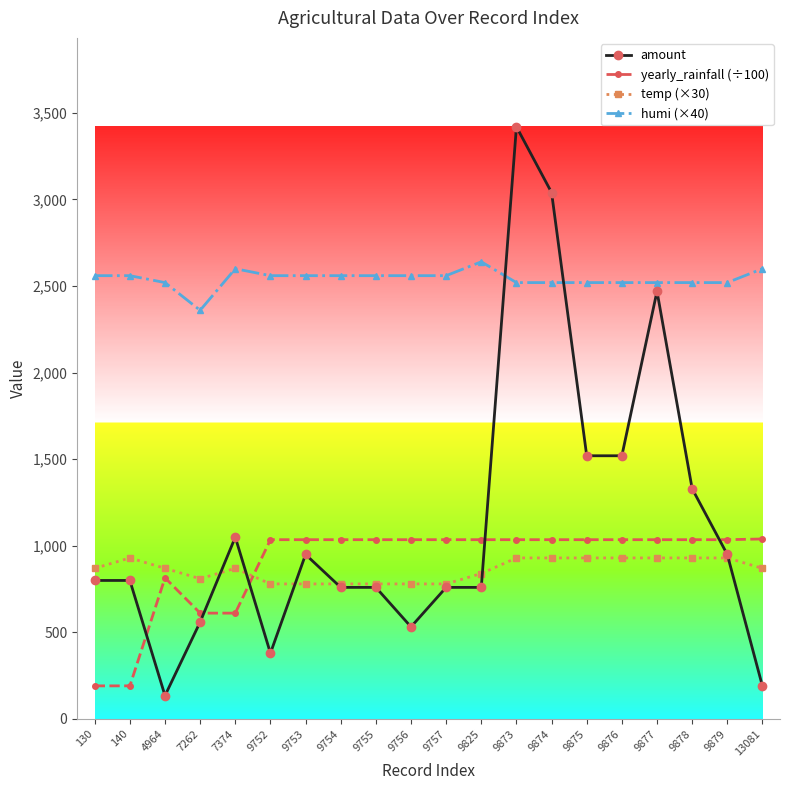

How many lines are shown in the chart?

4